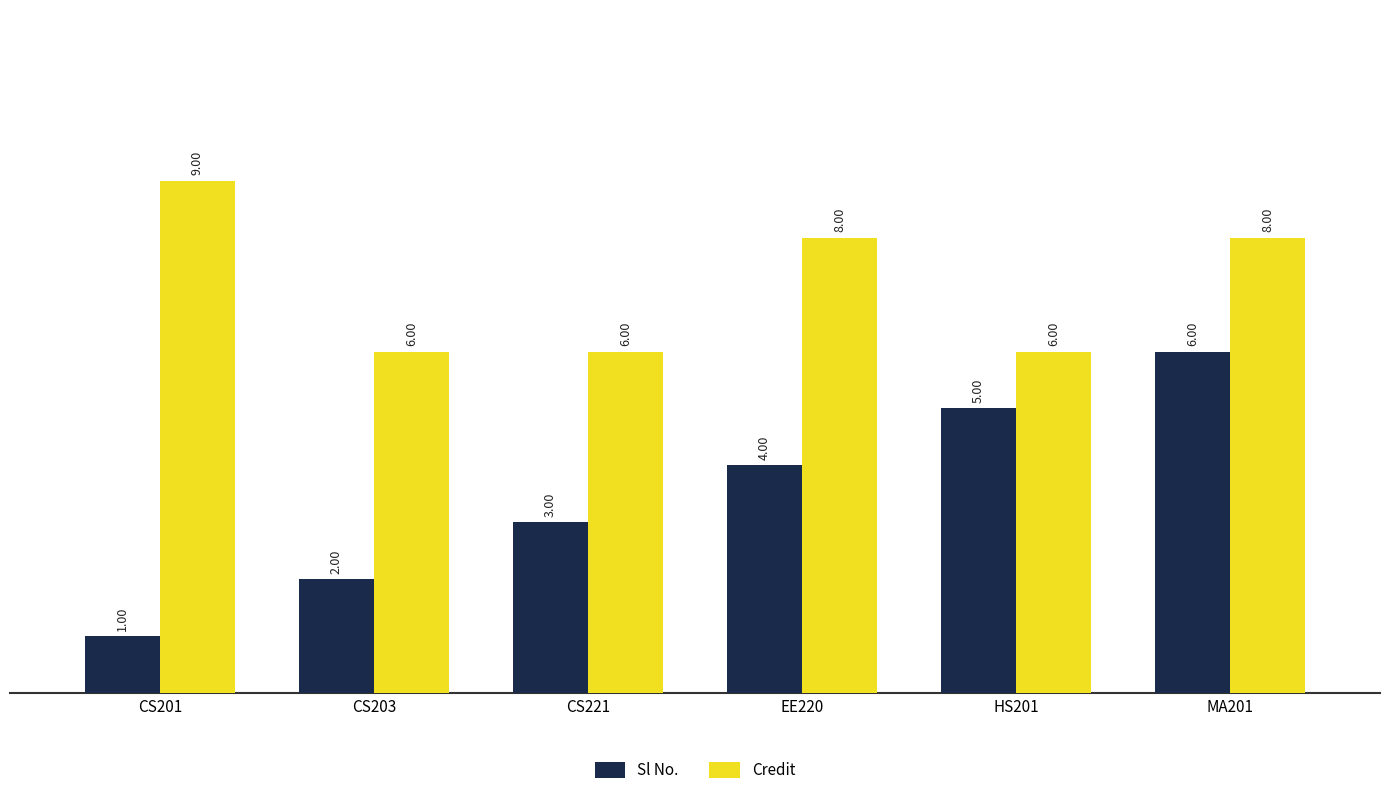

Rank the series by their average value, from highest to lowest.

Credit, Sl No.